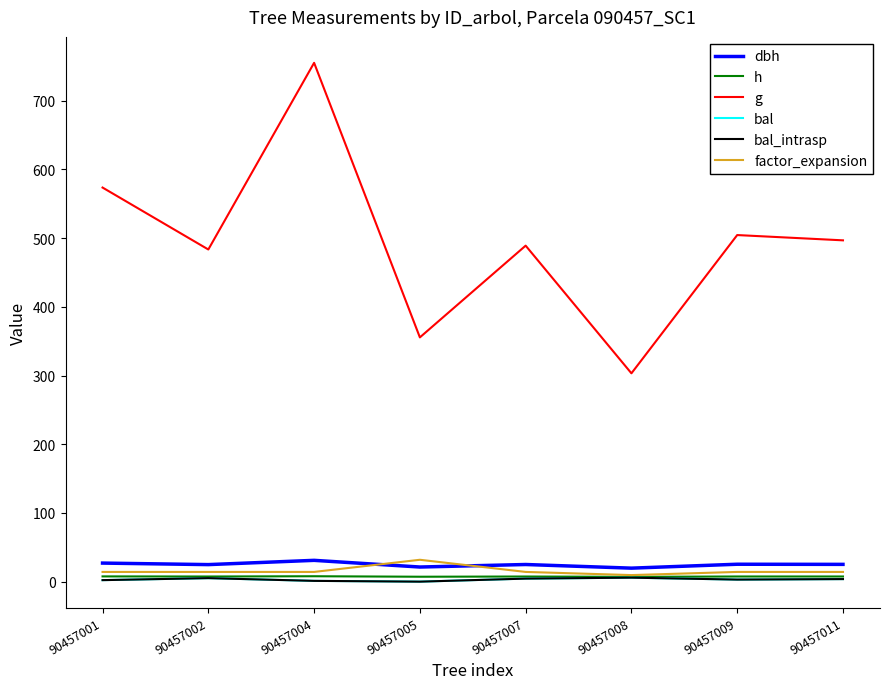

True or false: dbh and h intersect in this chart.

False